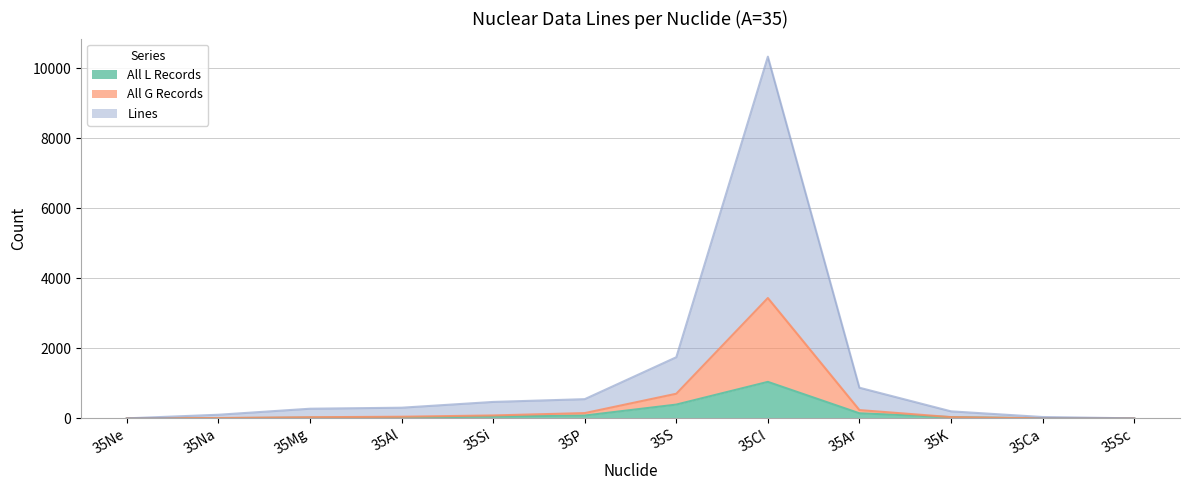

Which has a higher value, 35Cl or 35Mg?

35Cl